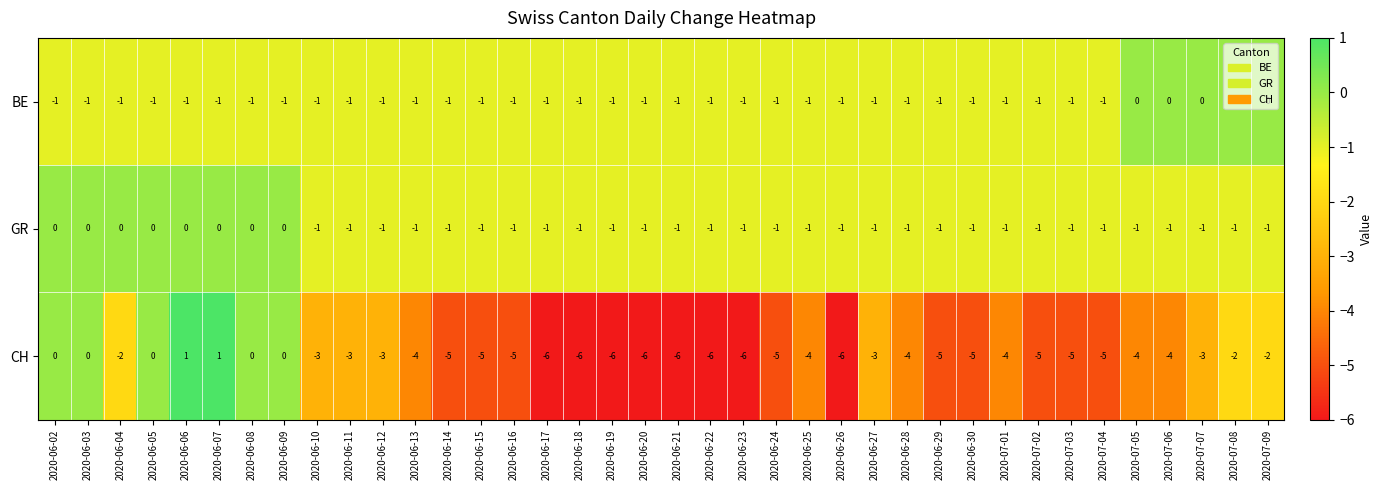

How many categories are shown in the chart?

38